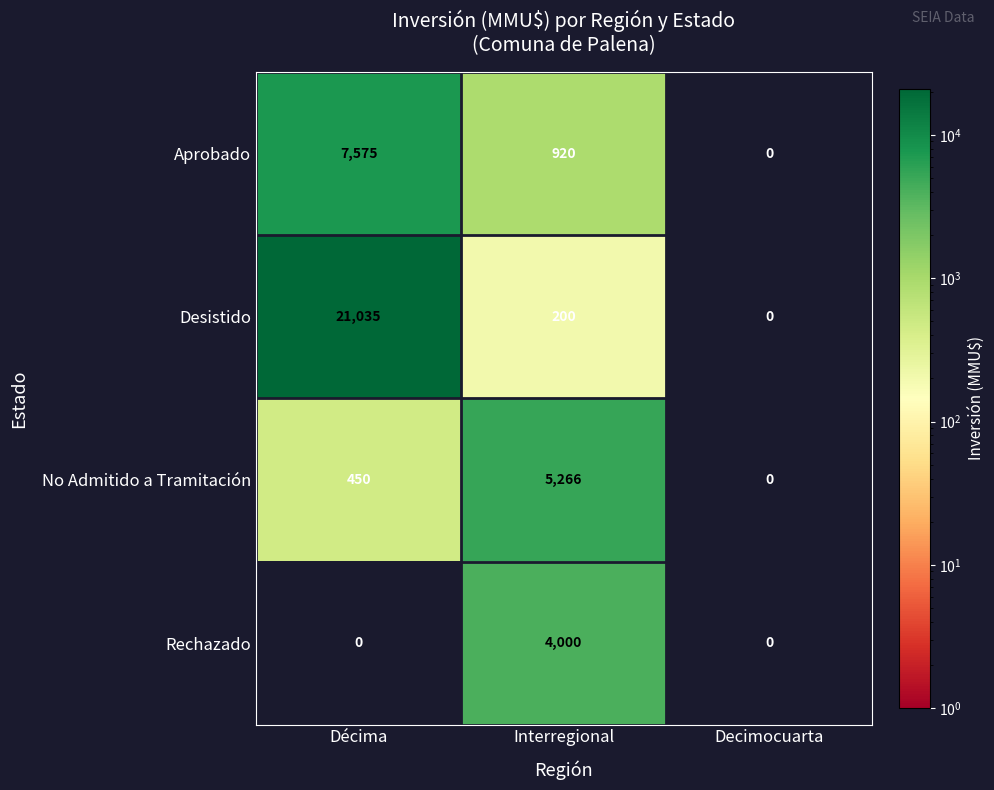

Which series has the widest spread of values?

Desistido